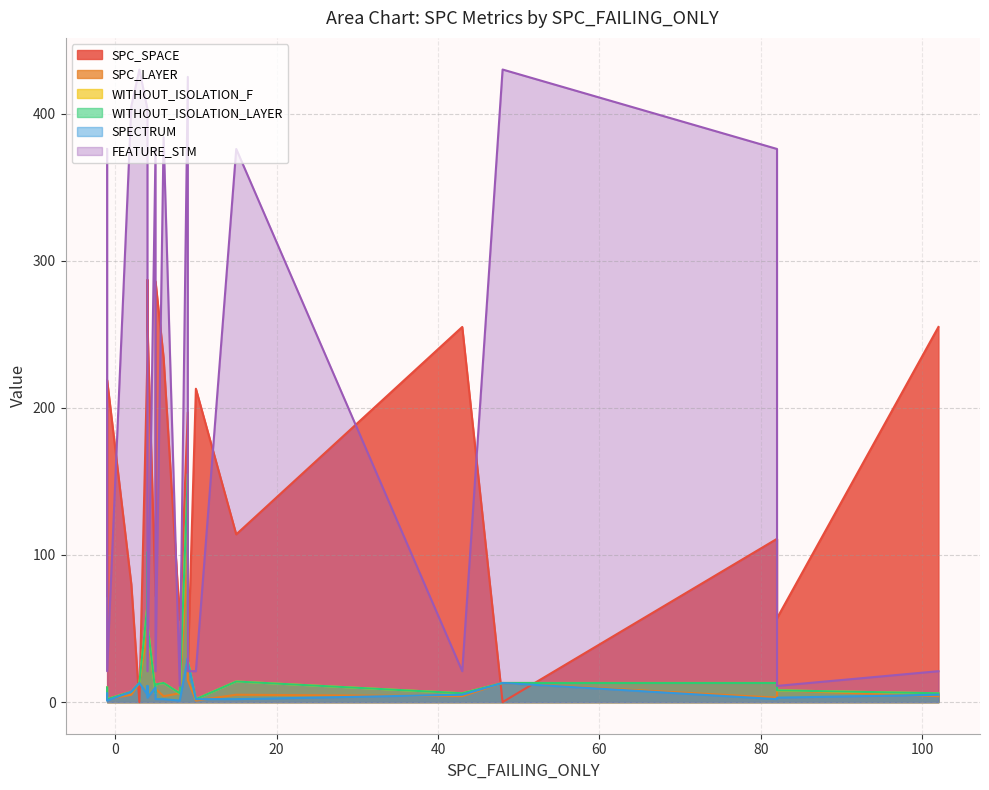

True or false: WITHOUT_ISOLATION_LAYER has more than 2 points higher than both neighbors.

True